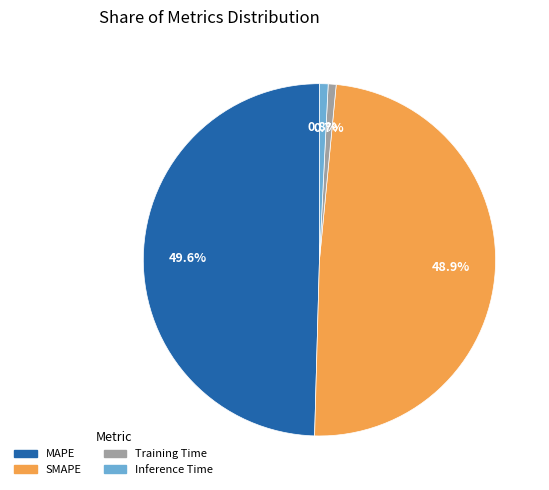

Between MAPE and Inference Time, which is larger?

MAPE